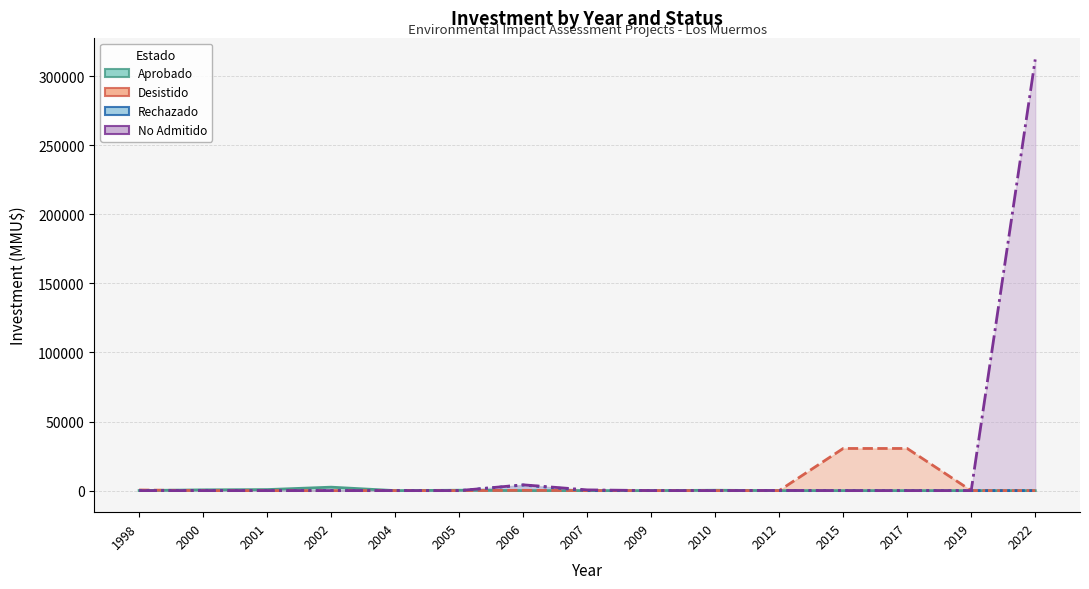

Reading left to right, list all the values displayed in this chart.

Aprobado: 40	550	750	2500	0	278	0	0	0	260	0	0	0	0	0
Desistido: 450	0	0	0	0	0	200	0	0	0	0	30500	30500	0	0
Rechazado: 0	190	0	0	0	0	4000	0	0	0	0	0	0	0	0
No Admitido: 0	0	0	0	0	0	4200	534	22	0	100	0	0	0	312000